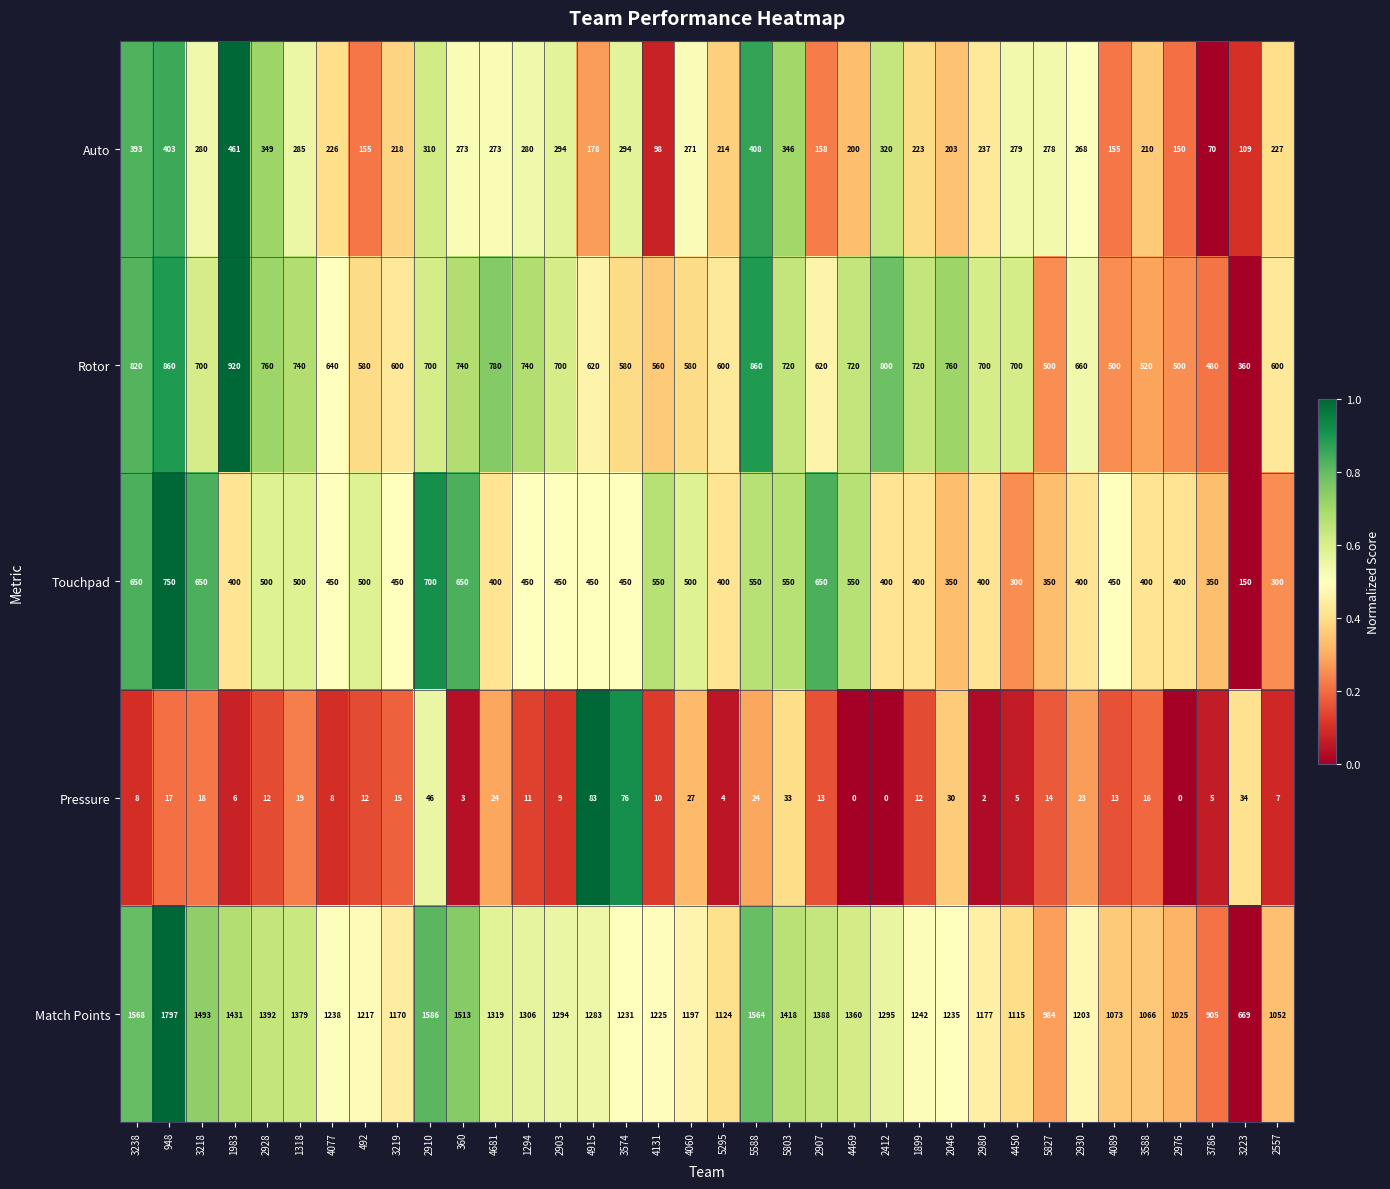

The value of Touchpad at 2930 is 645. True or false?

False